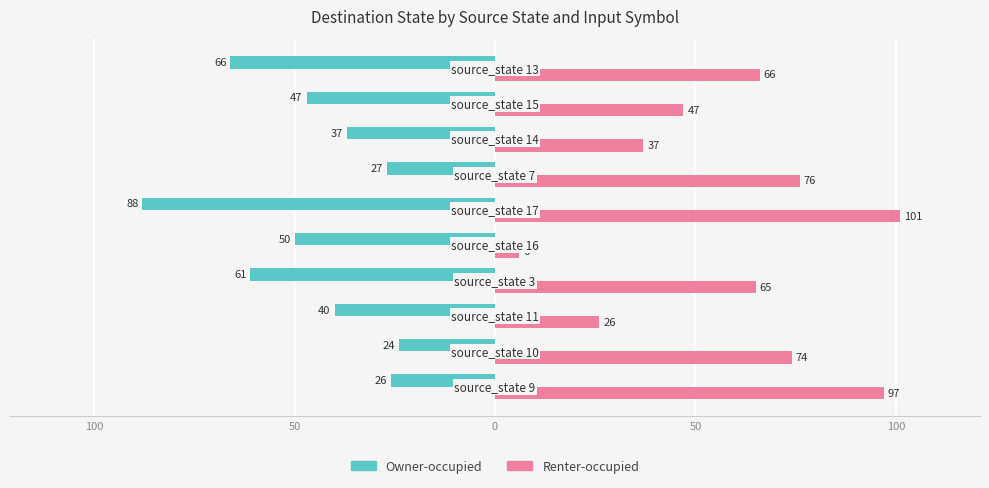

What are all the series names shown in the legend?

Owner-occupied, Renter-occupied